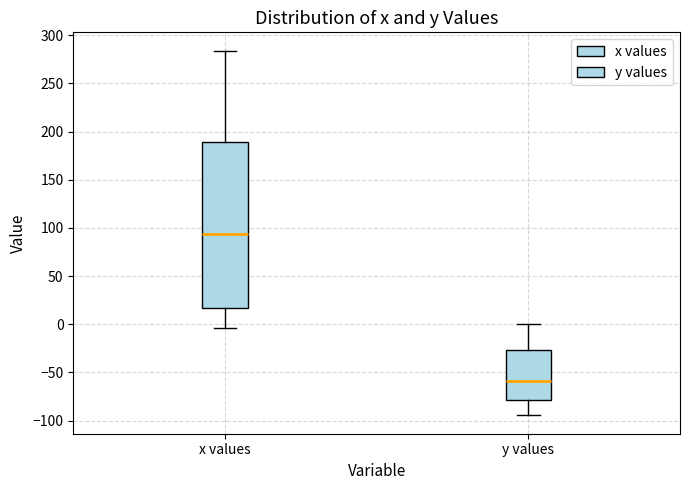

Reading left to right, transcribe this box plot: for each box, give where its median line is, the range the box spans, and where its two whiskers end, as read against the y-axis. The values are not printed on the chart, so give them approximately, as read against the axis.

x values: median 95, box 15 to 190, whiskers -5 to 285
y values: median -60, box -80 to -25, whiskers -95 to 0